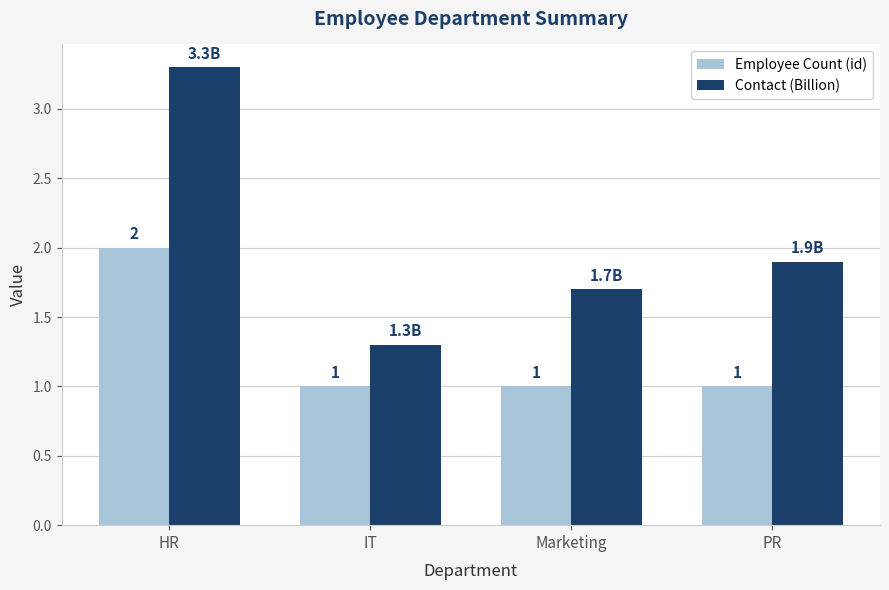

Rank the series by their average value, from highest to lowest.

Contact (Billion), Employee Count (id)